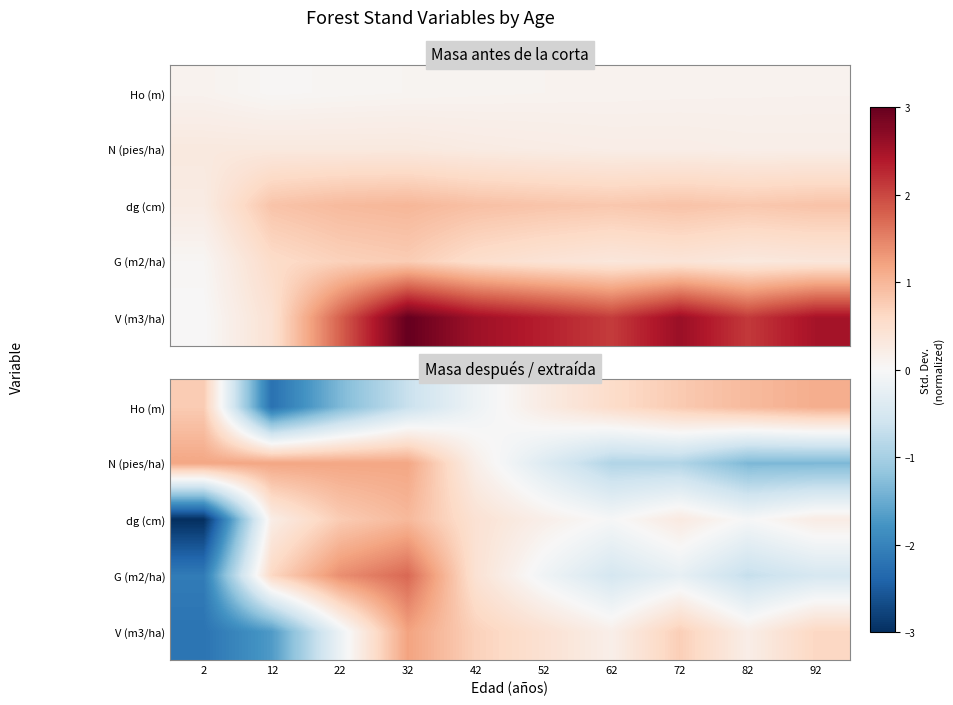

At which label does V (m3/ha) first exceed 0?

32